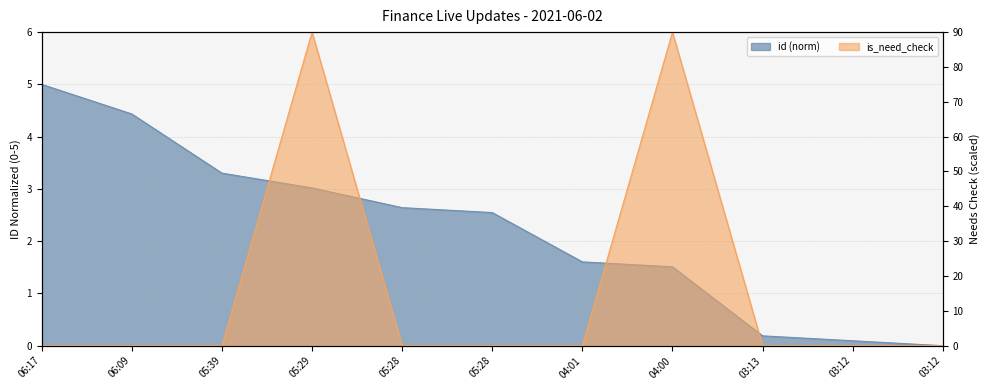

At which category is the sum across all series the highest?

05:29